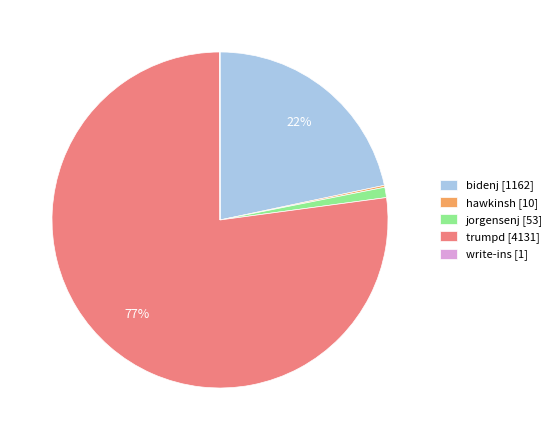

What percentage is the bidenj [1162] slice, to the nearest percent?

22%